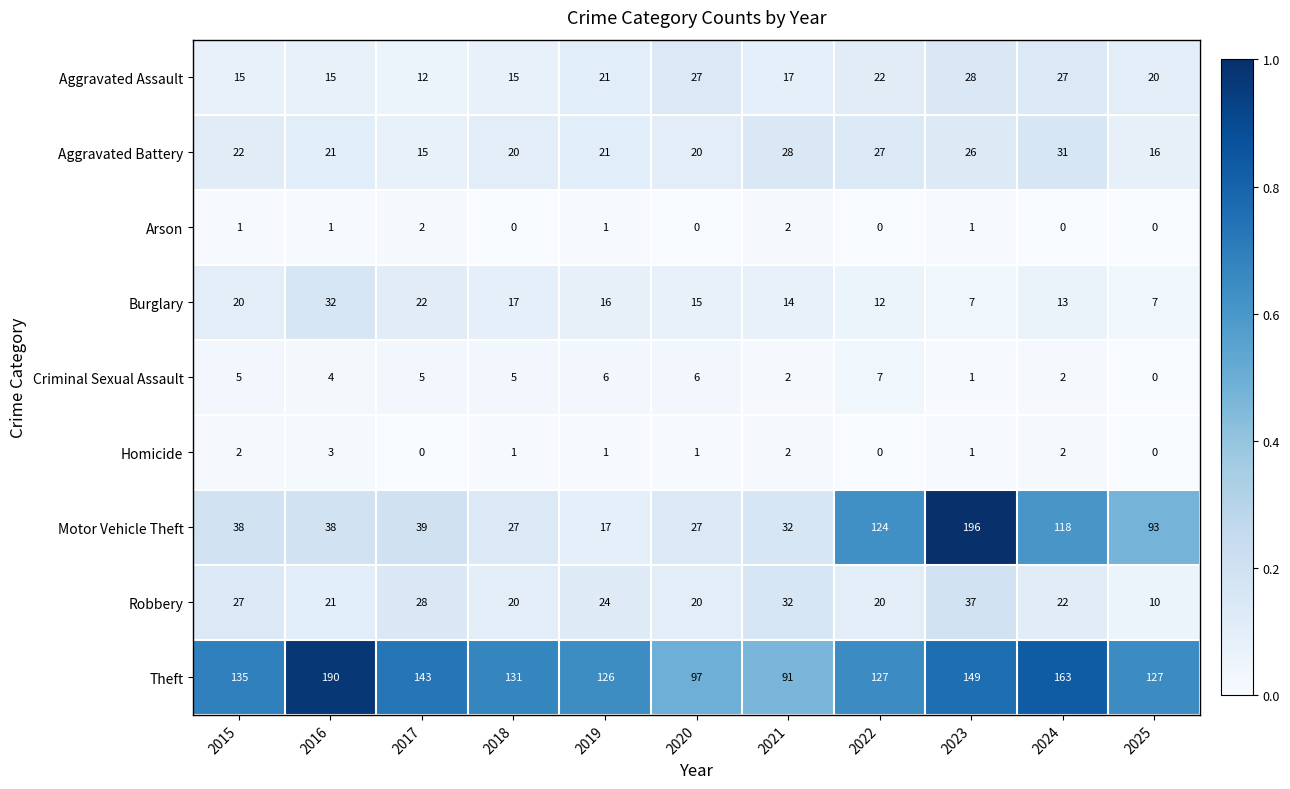

At how many categories does at least one series exceed 0?

11